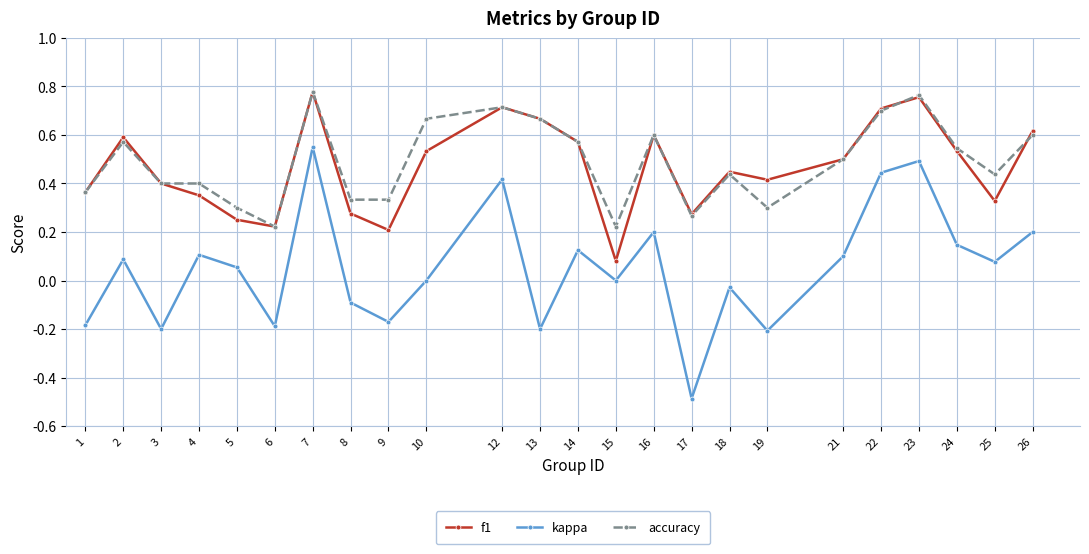

Where is f1 nearest to the value 0?

15